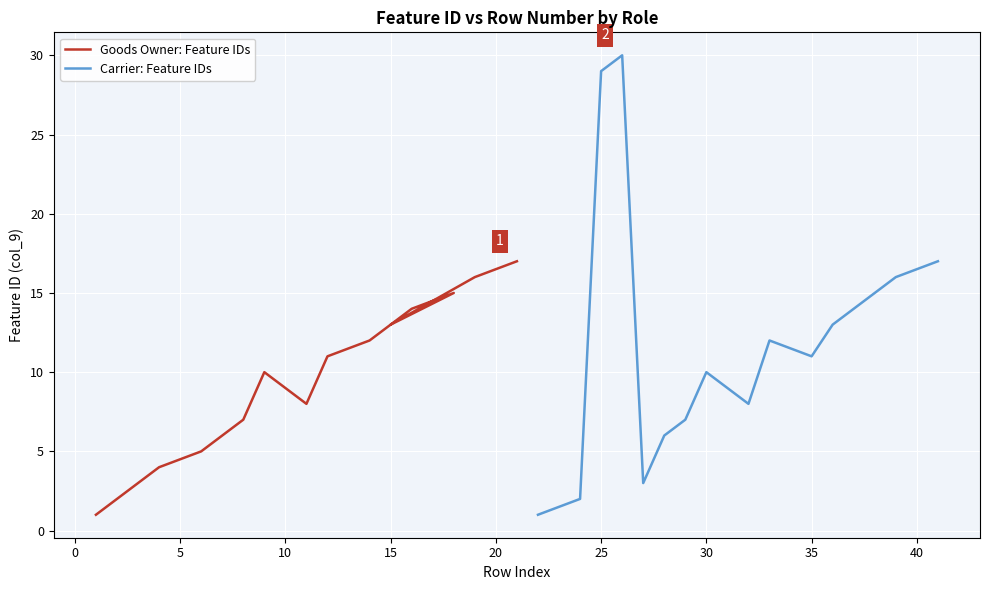

Reading right to left, what are all the values shown in this chart?

Goods Owner: Feature IDs: 17	16	13	15	14	12	11	8	9	10	7	6	5	4	3	2	1
Carrier: Feature IDs: 17	16	15	14	13	11	12	8	9	10	7	6	3	30	29	2	1